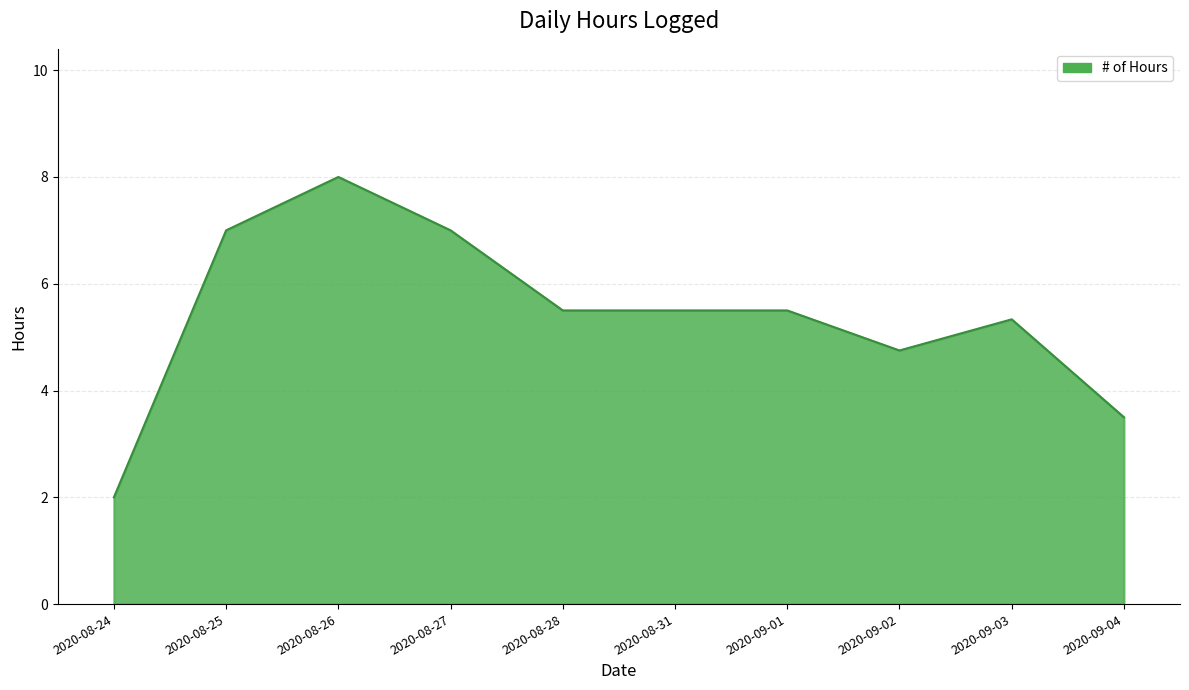

Where is the data nearest to the value 5?

2020-09-02